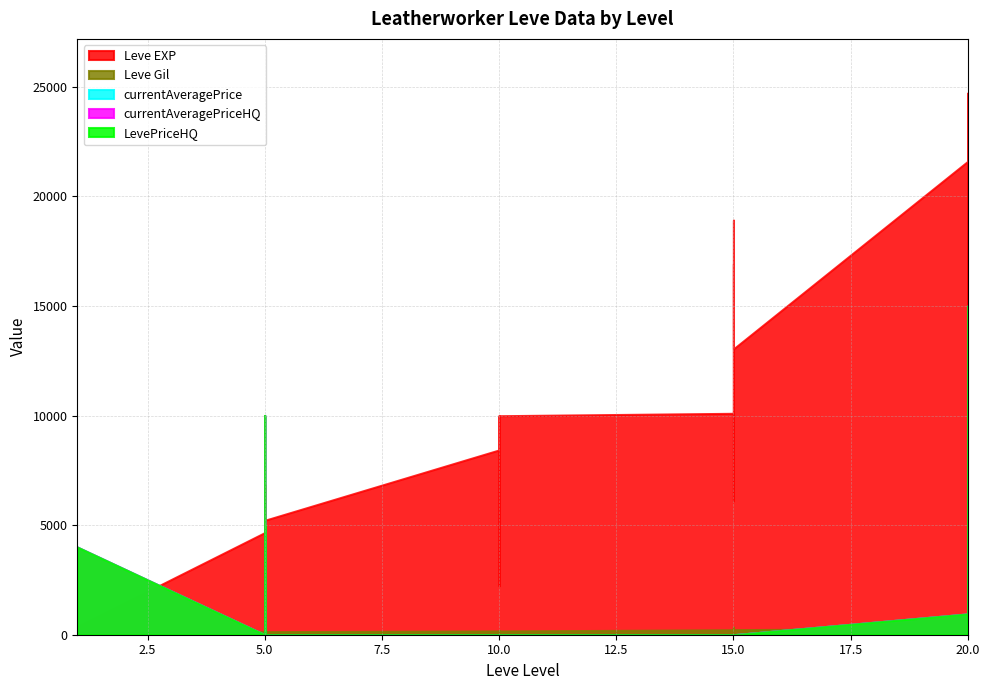

Between 1 and 10, which is larger?

10